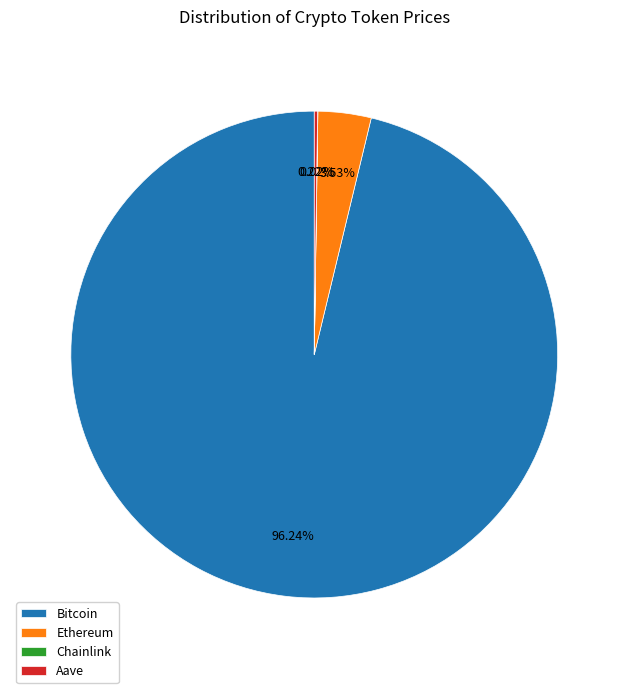

Which category accounts for the majority?

Bitcoin